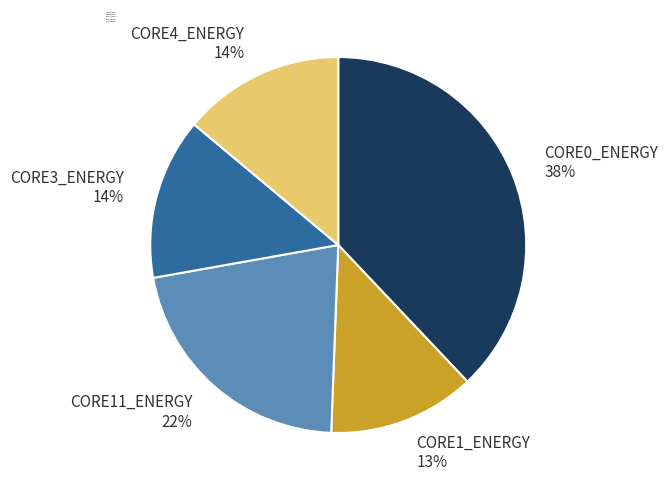

Is the sum of CORE3_ENERGY and CORE0_ENERGY greater than half?

Yes